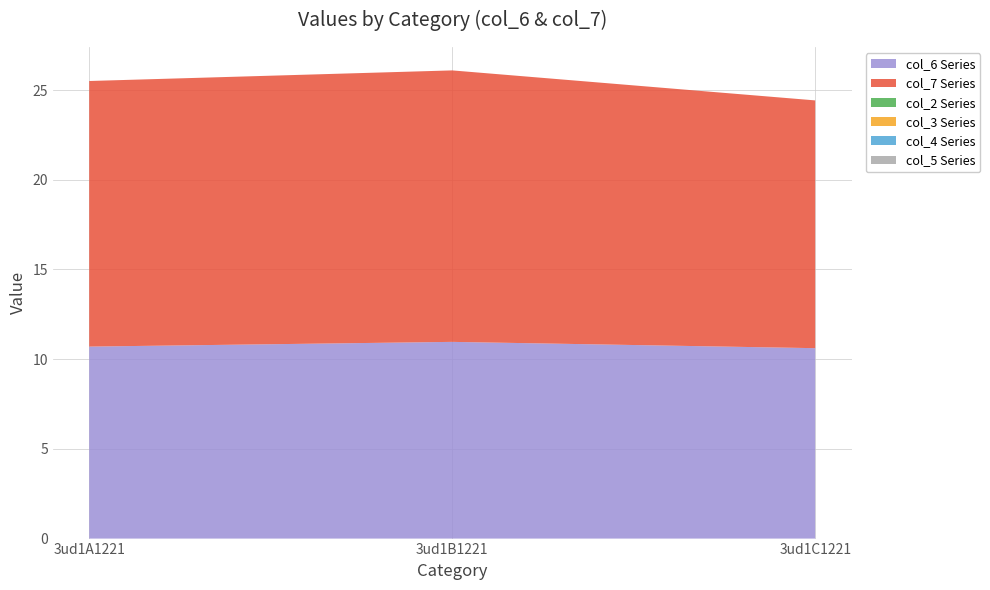

Reading left to right, what are all the values shown in this chart?

col_6: 10.7	11.0	10.6
col_7: 14.8	15.1	13.8
col_2: 0.0	0.0	0.0
col_3: 0.0	0.0	0.0
col_4: 0.0	0.0	0.0
col_5: 0.0	0.0	0.0